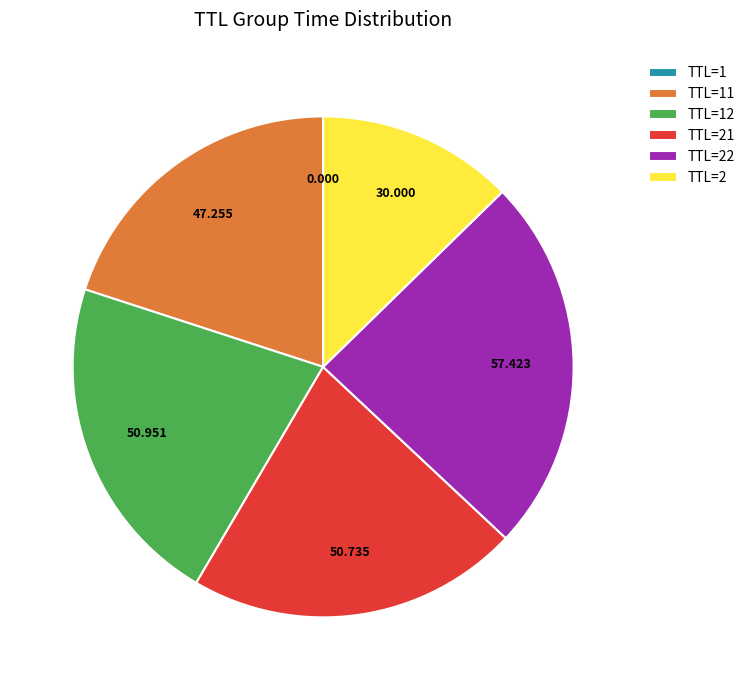

Does TTL=2 account for over 50% of the chart?

No